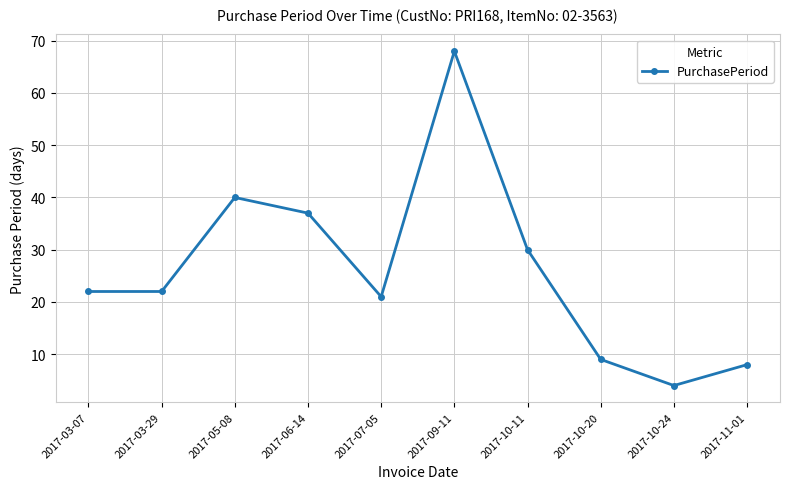

What is the greatest value displayed?

68